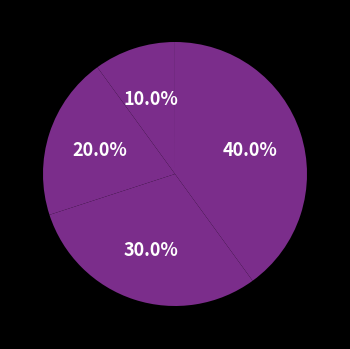

Count the number of slices in the pie.

5